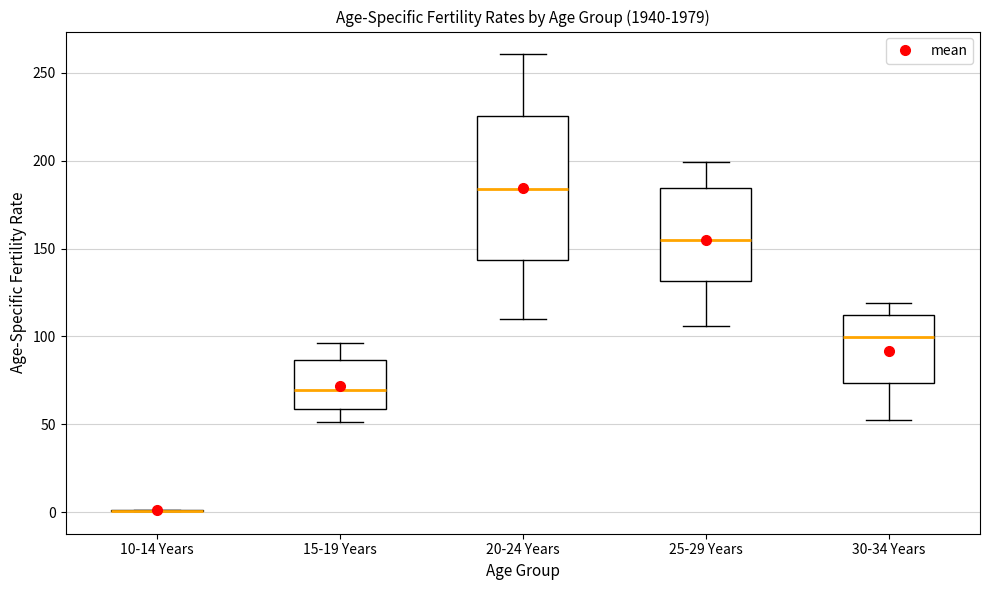

Reading left to right, read every box against the y-axis: the position of its median line, the range the box covers, and the ends of its whiskers. The values are not printed on the chart, so give them approximately, as read against the axis.

10-14 Years: box collapsed to a line at 0, whiskers 0 to 0
15-19 Years: median 70, box 60 to 85, whiskers 50 to 95
20-24 Years: median 185, box 145 to 225, whiskers 110 to 260
25-29 Years: median 155, box 130 to 185, whiskers 105 to 200
30-34 Years: median 100, box 75 to 110, whiskers 50 to 120